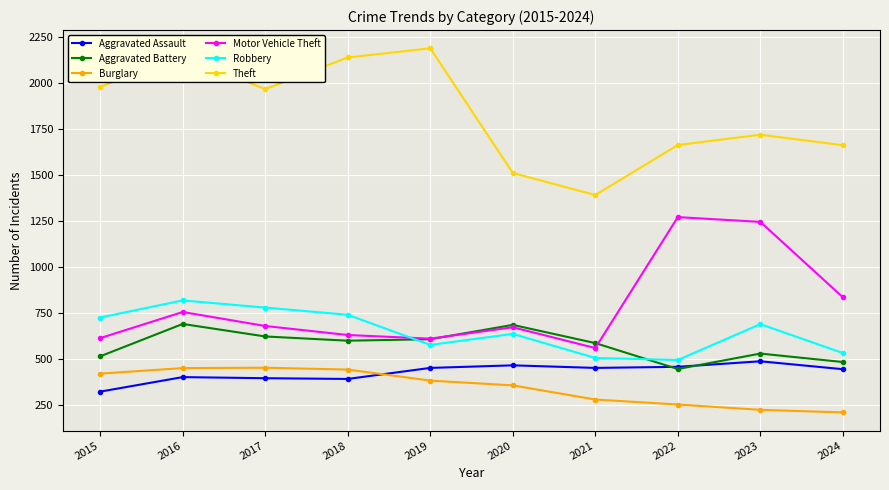

What are all the series names shown in the legend?

Aggravated Assault, Aggravated Battery, Burglary, Motor Vehicle Theft, Robbery, Theft